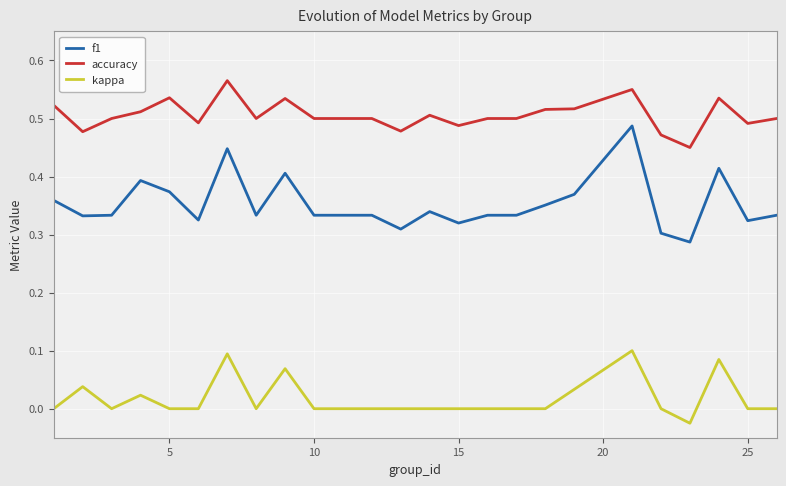

Is this an area chart (filled region under the line)?

No